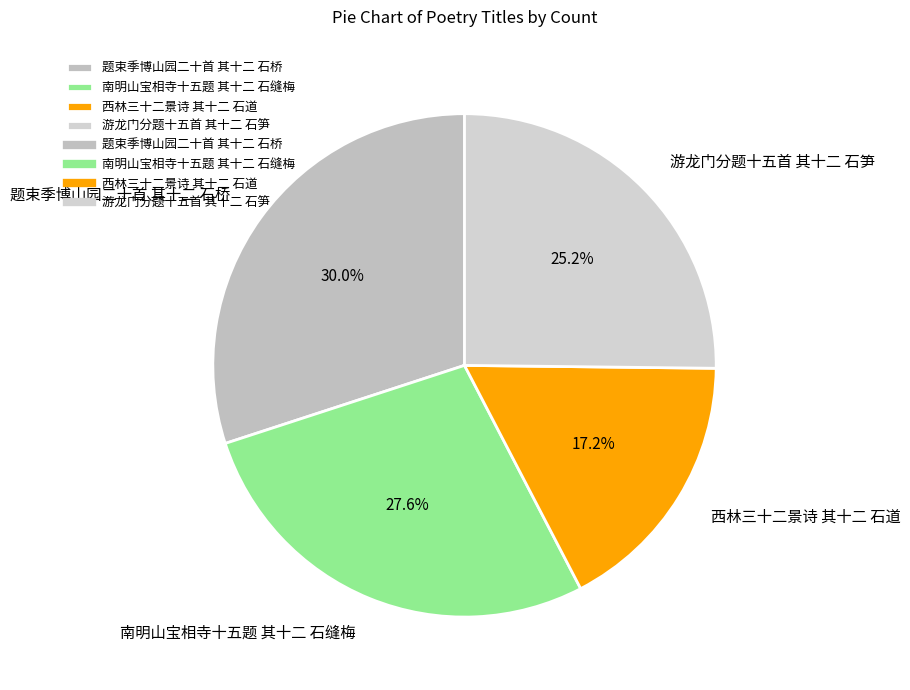

To the nearest percent, what percentage of the pie is 游龙门分题十五首 其十二 石笋?

25%